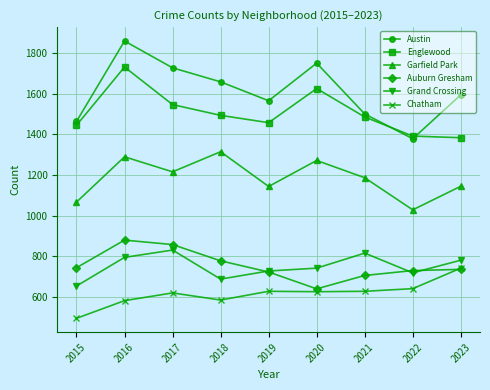

What is the maximum value for Garfield Park?

1315